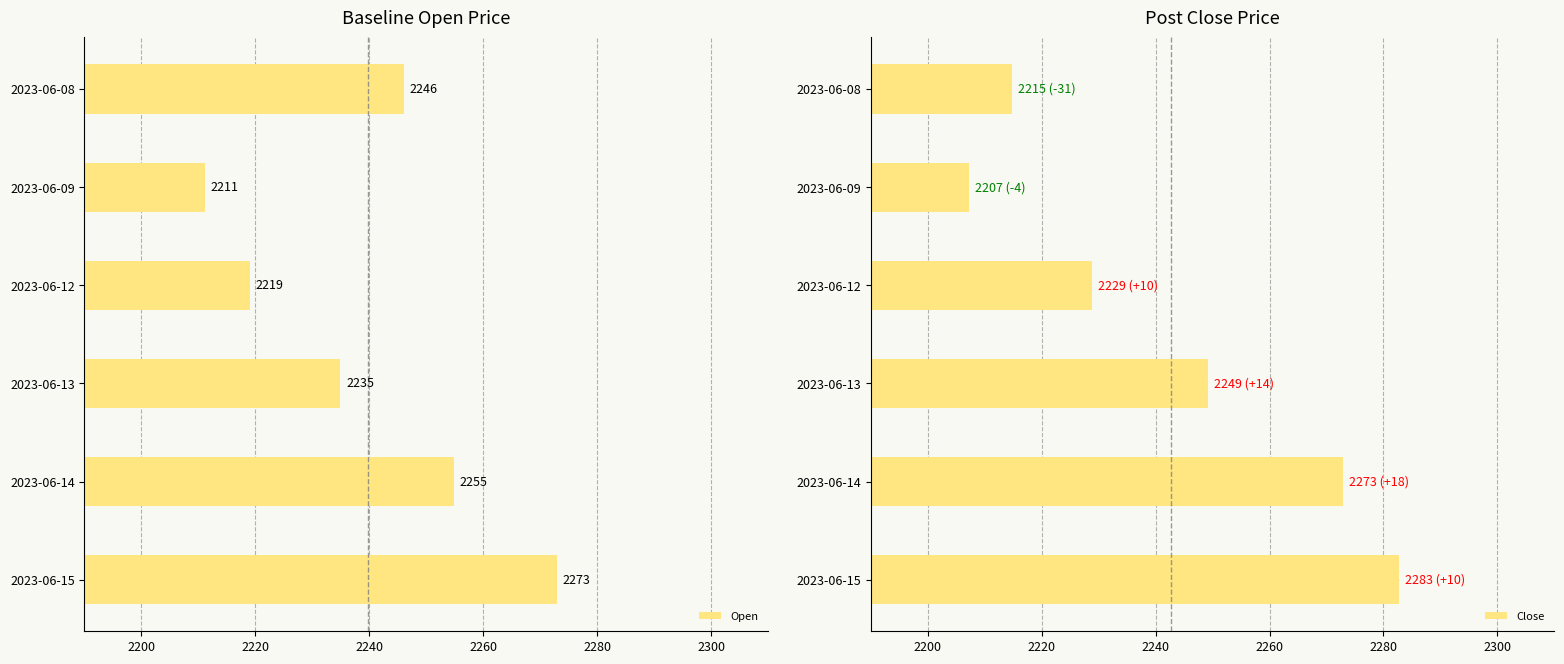

What is the average value of the Open series?

2239.8